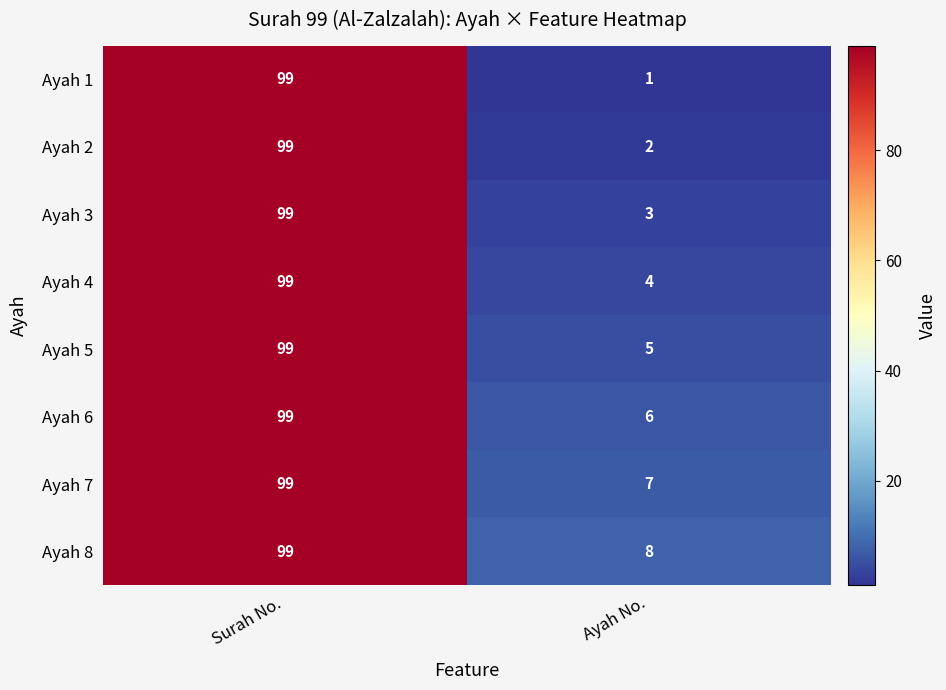

Reading left to right, transcribe all the data shown in this chart.

Ayah 1: Surah No.=99	Ayah No.=1
Ayah 2: Surah No.=99	Ayah No.=2
Ayah 3: Surah No.=99	Ayah No.=3
Ayah 4: Surah No.=99	Ayah No.=4
Ayah 5: Surah No.=99	Ayah No.=5
Ayah 6: Surah No.=99	Ayah No.=6
Ayah 7: Surah No.=99	Ayah No.=7
Ayah 8: Surah No.=99	Ayah No.=8